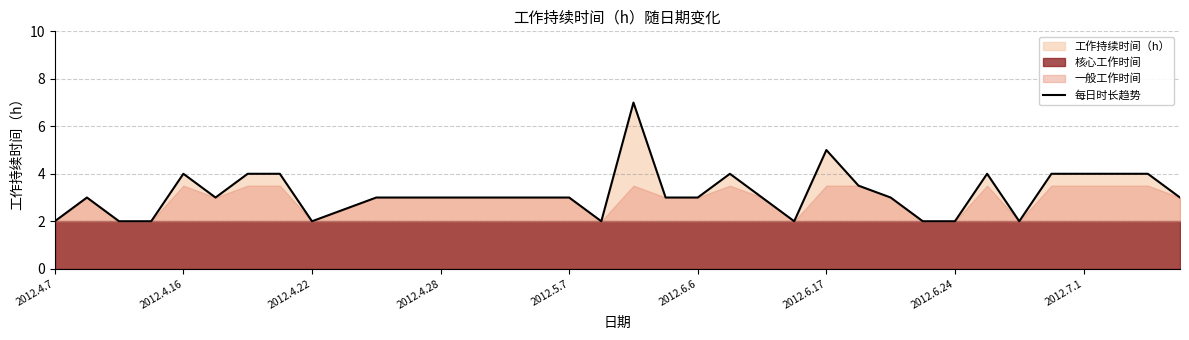

What is the highest value of the 每日时长趋势 series?

7.0